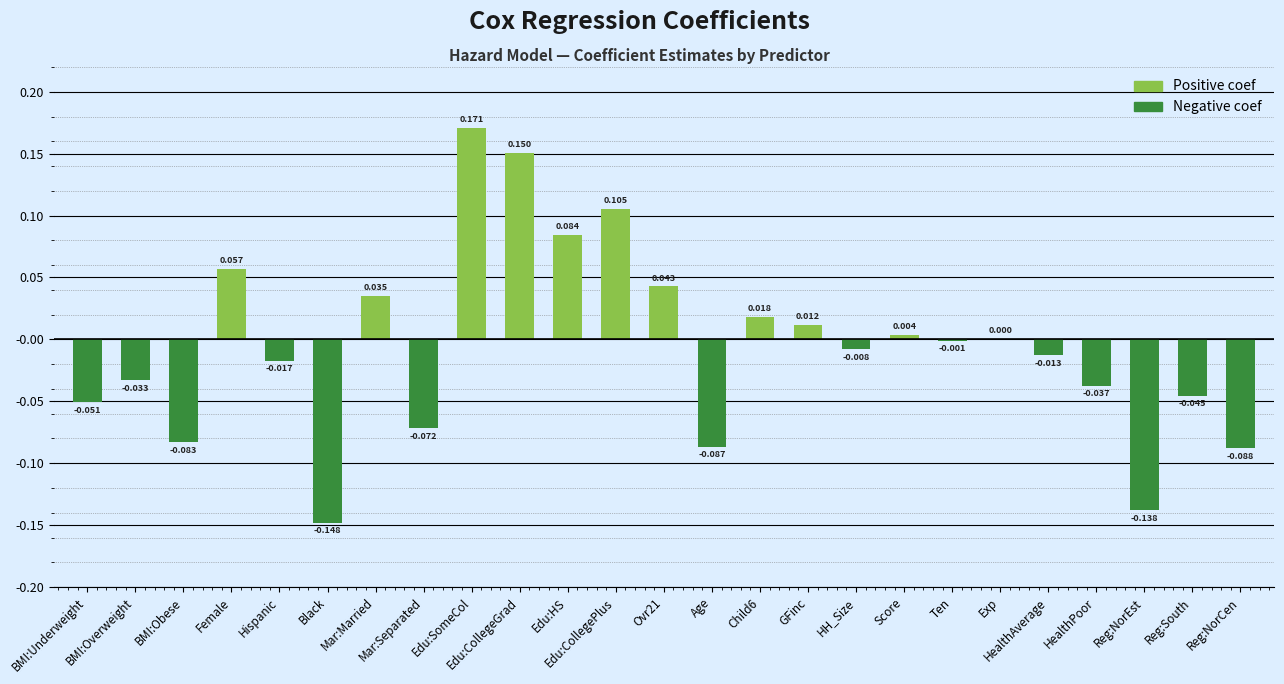

What is the label of the 20th bar from the left?

Exp